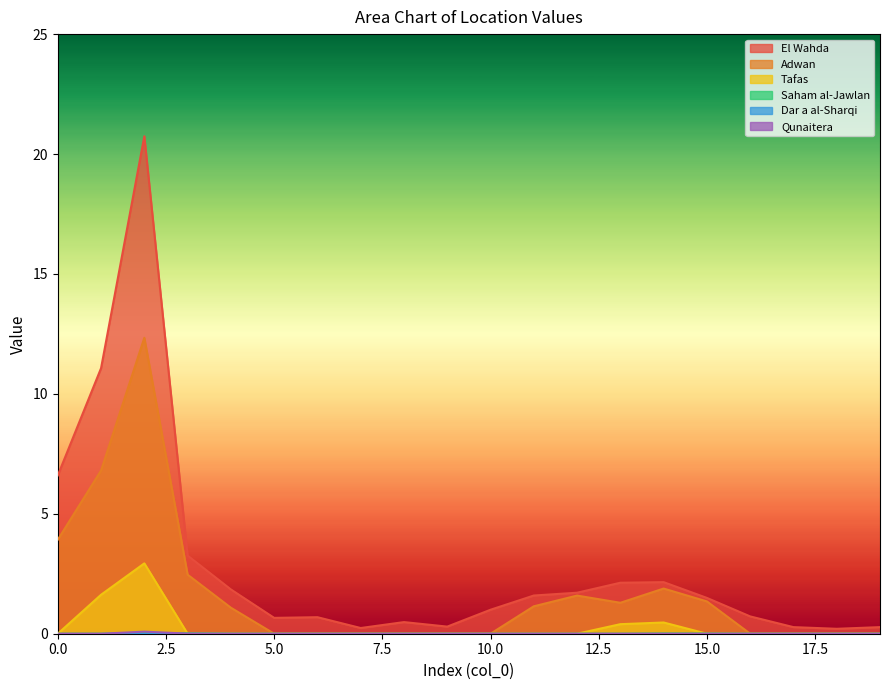

Which series has the widest spread of values?

El Wahda